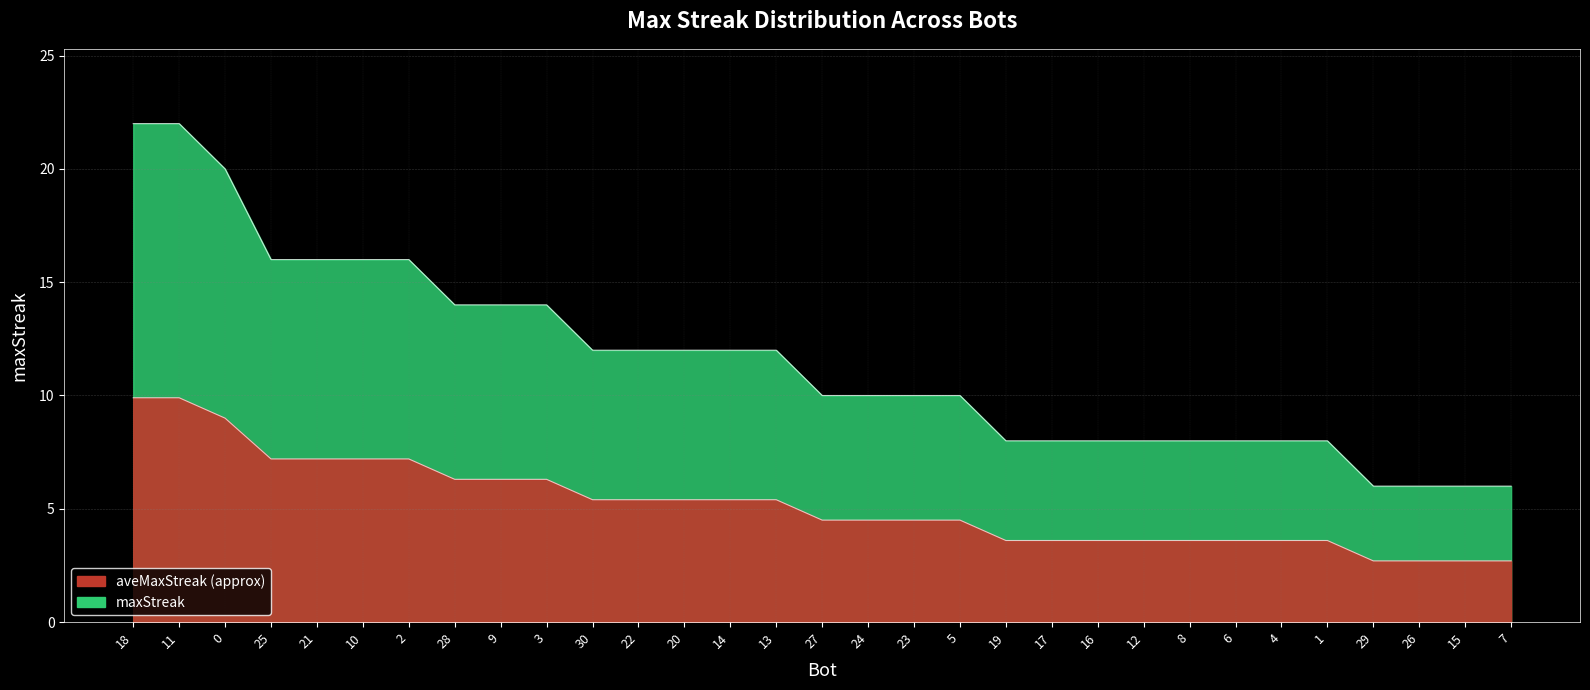

Which has a higher value, 4 or 23?

23